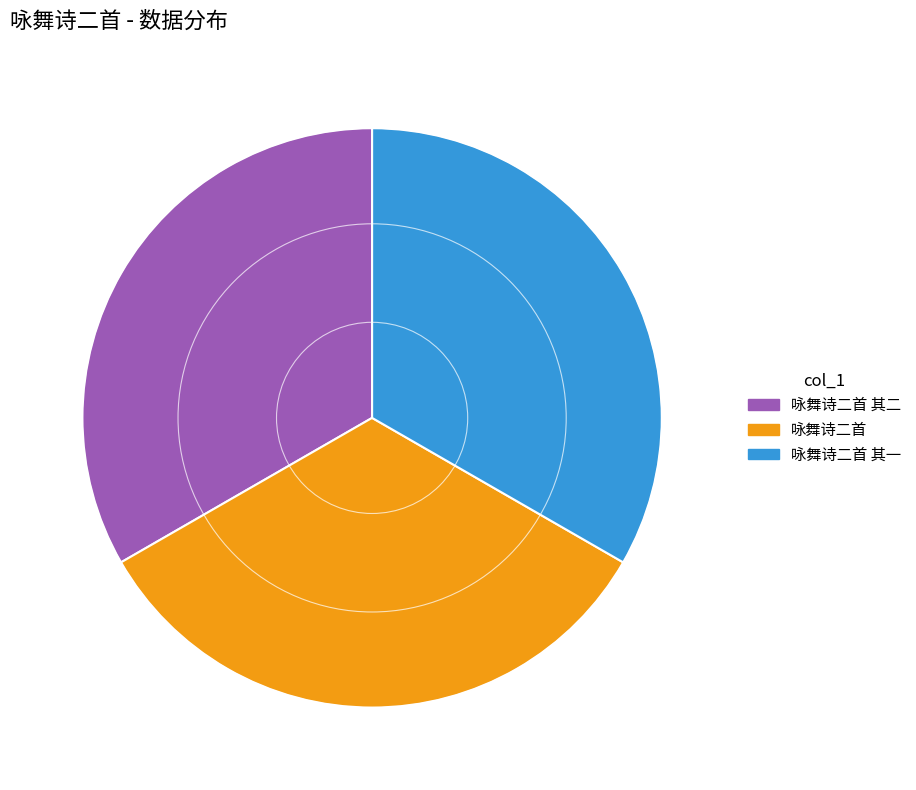

Is the sum of 咏舞诗二首 and 咏舞诗二首 其一 greater than half?

Yes